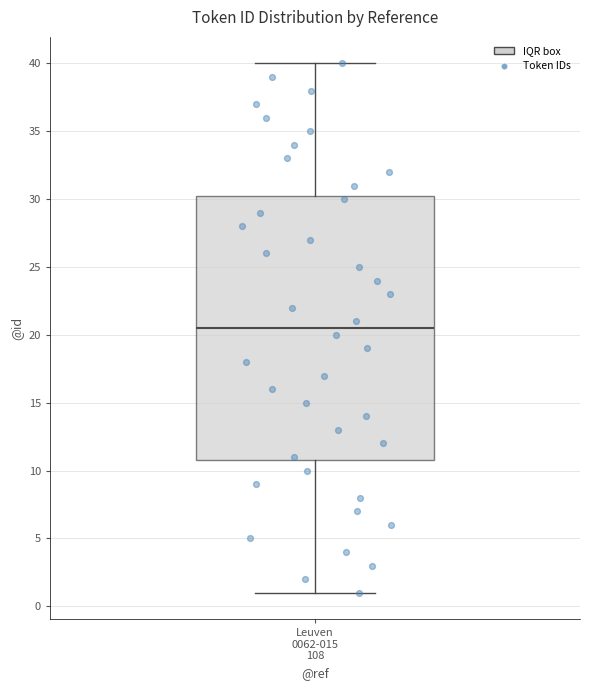

Read this box plot against the y-axis: the position of the median line, the range covered by the box, and the ends of both whiskers. The values are not printed on the chart, so give them approximately, as read against the axis.

median 20.5, box 11.0 to 30.5, whiskers 1.0 to 40.0